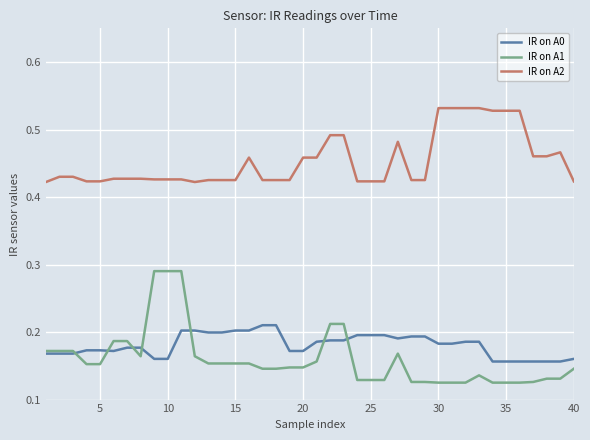

Which series has the widest spread of values?

IR on A1